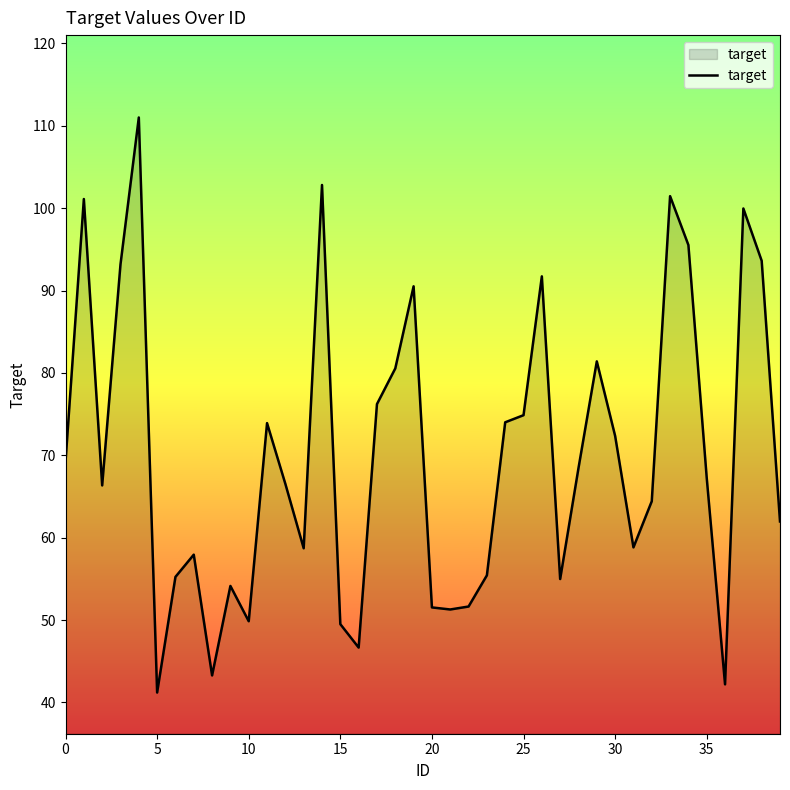

What is the difference between the maximum and minimum values?

69.8